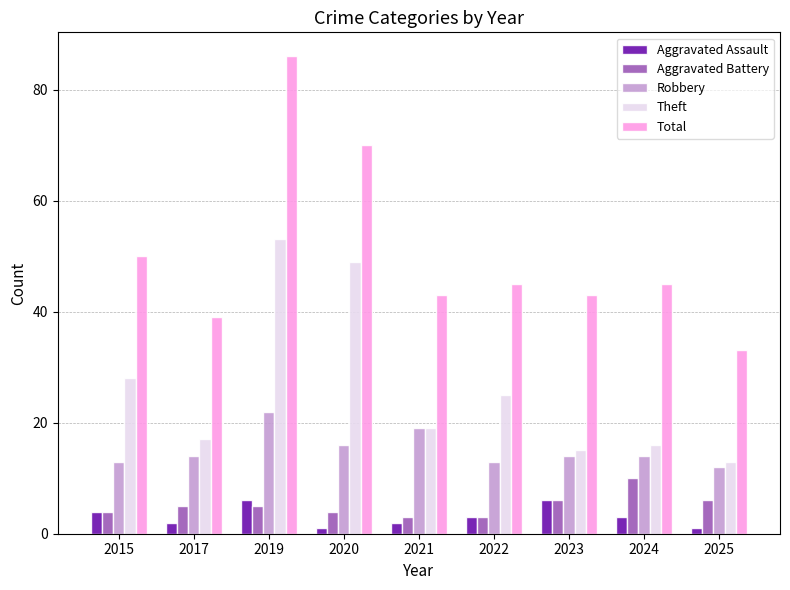

Count the number of data series in this chart.

5